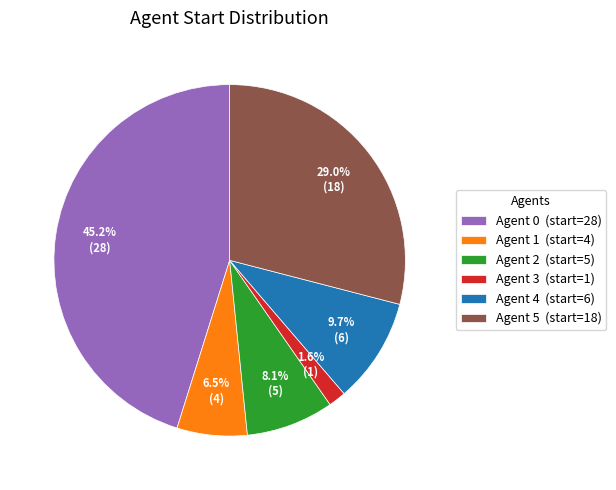

Which category has the smallest portion of the pie?

Agent 3